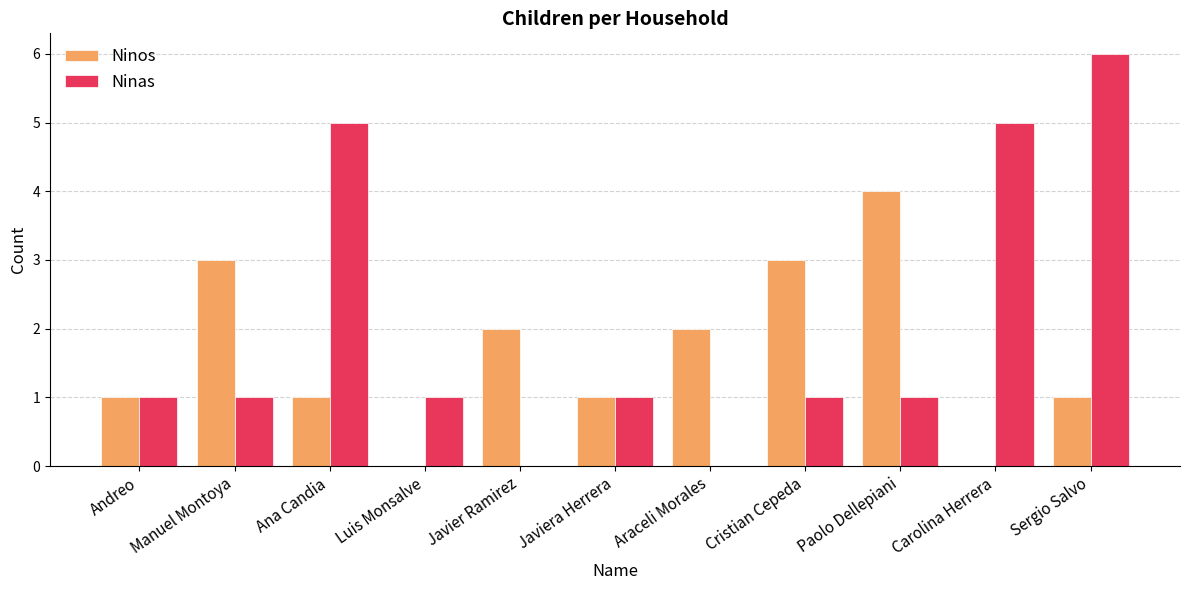

What are all the series names shown in the legend?

Ninos, Ninas